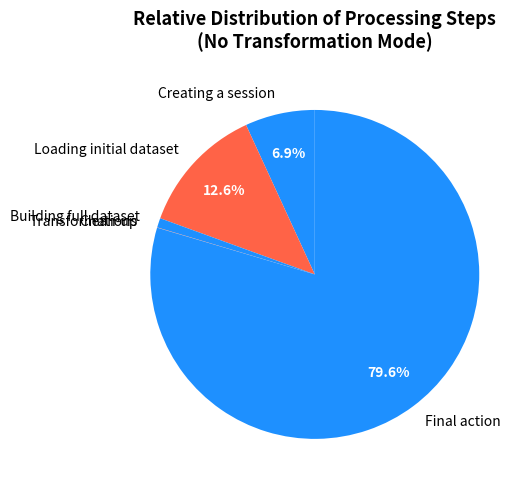

What is the largest slice in the pie chart?

Final action